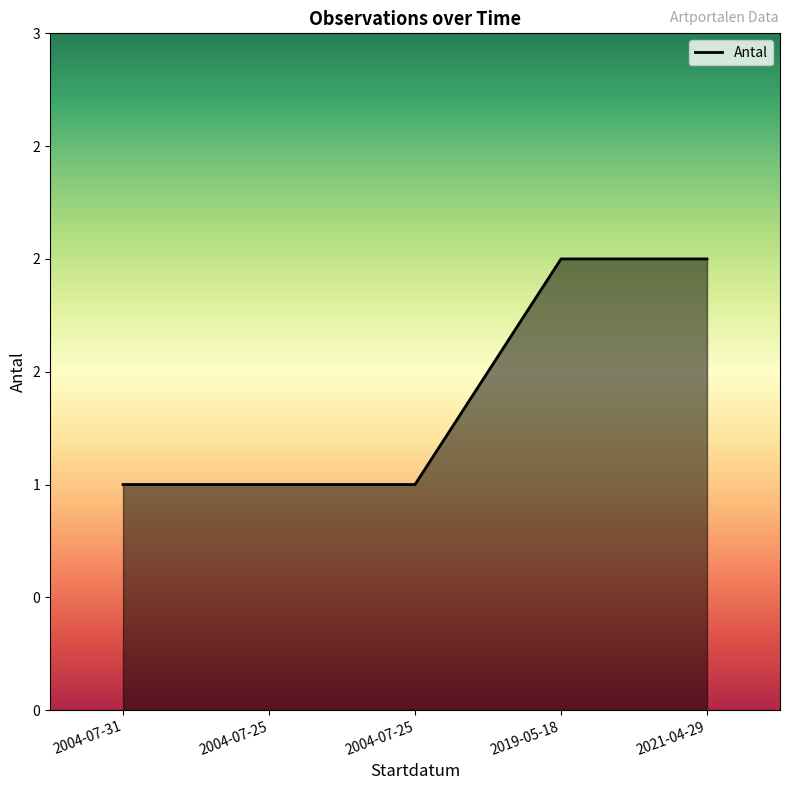

Between 2019-05-18 and 2004-07-25, which is larger?

2019-05-18